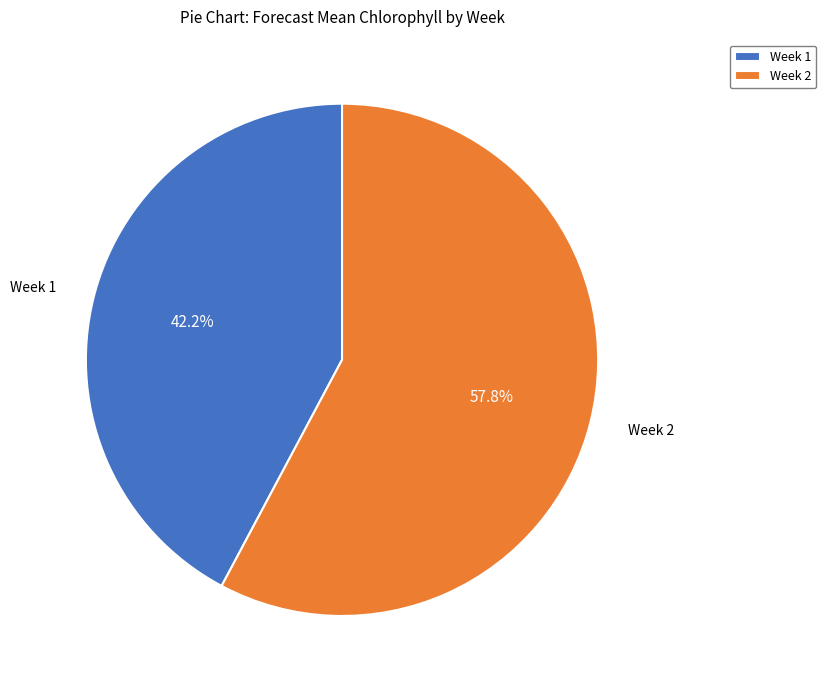

How many segments does this pie chart have?

2